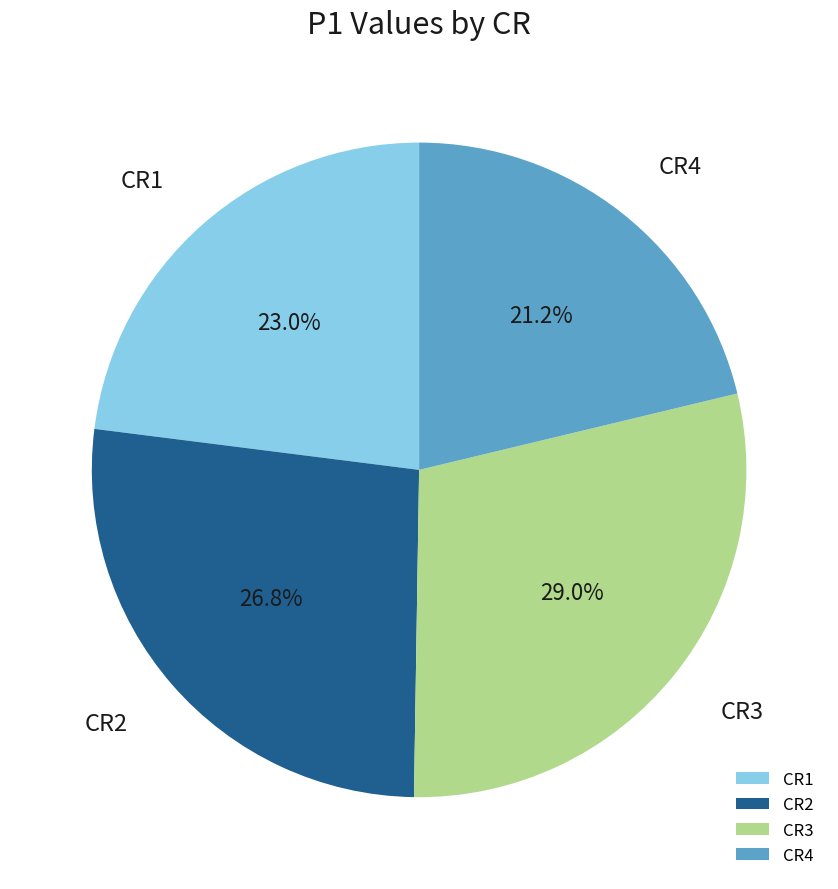

Approximately how many times larger is the value at CR1 compared to CR2?

0.9